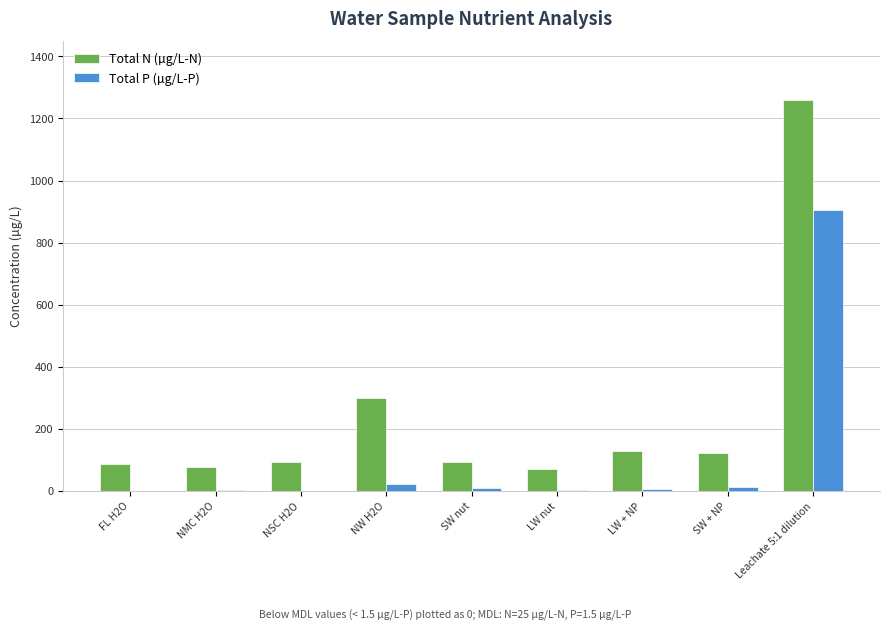

What is the total value across all series at SW nut?

102.2